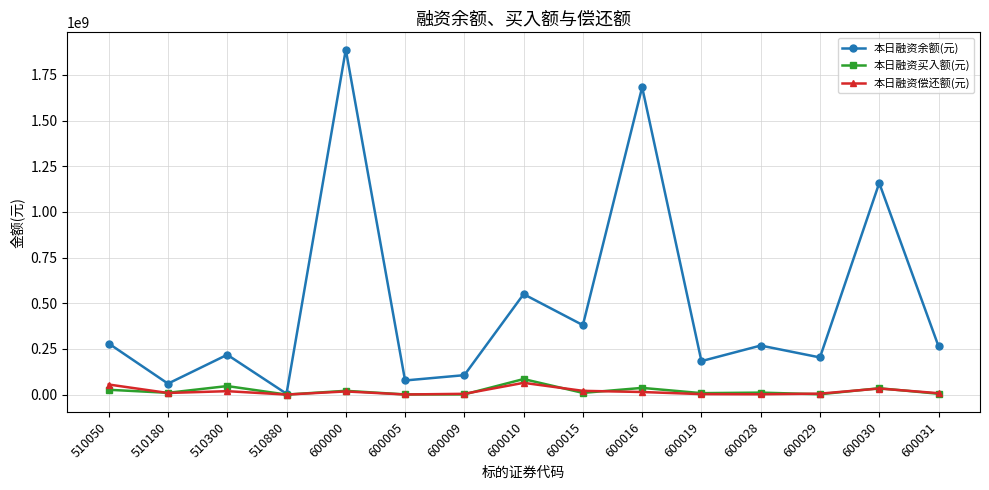

Is this an area chart (filled region under the line)?

No